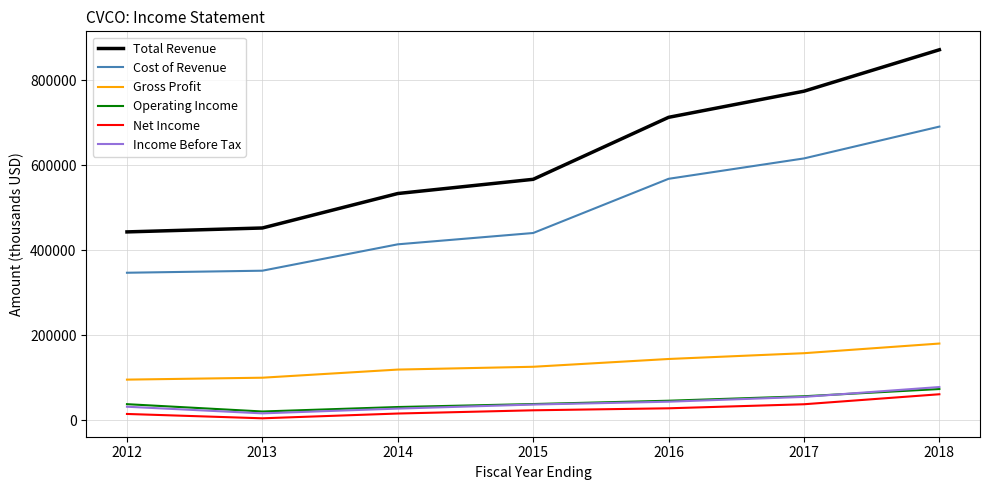

What are all the series names shown in the legend?

Total Revenue, Cost of Revenue, Gross Profit, Operating Income, Net Income, Income Before Tax